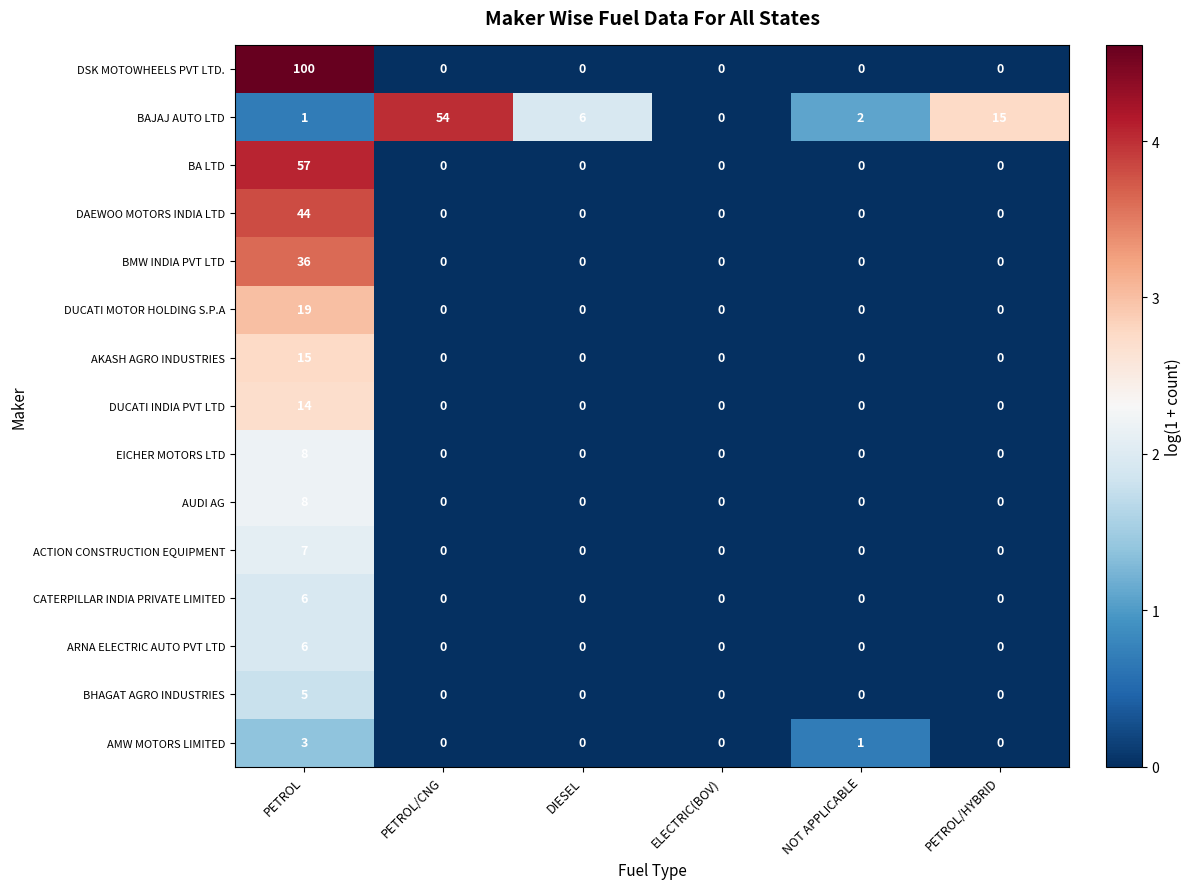

What is the total value across all series at PETROL/CNG?

54